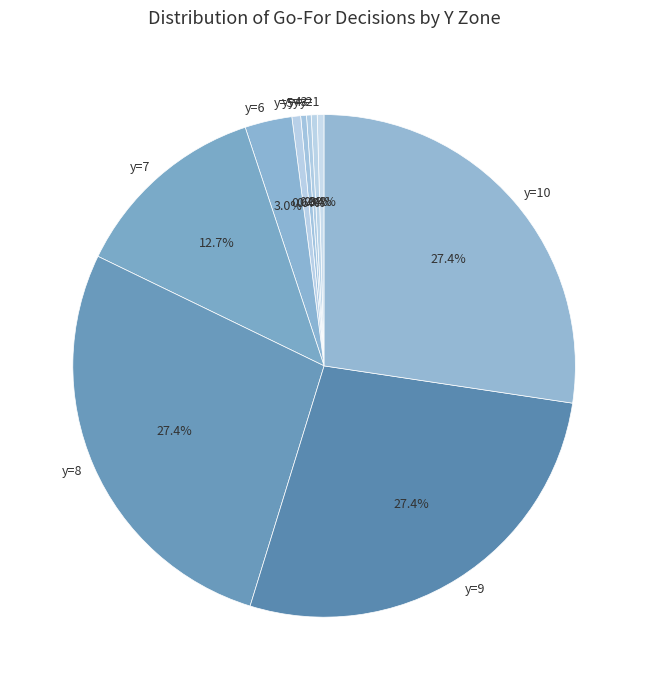

True or false: y=1 accounts for 27% of the total.

False